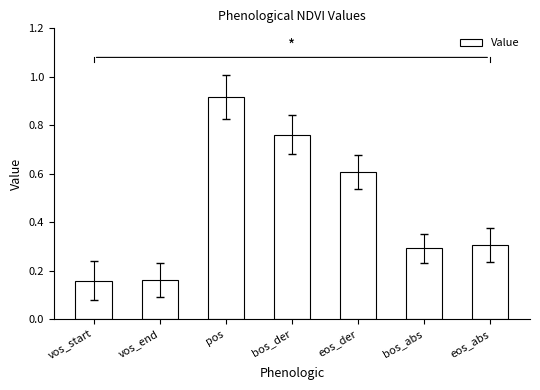

Count the values in the range 0 to 1.

7